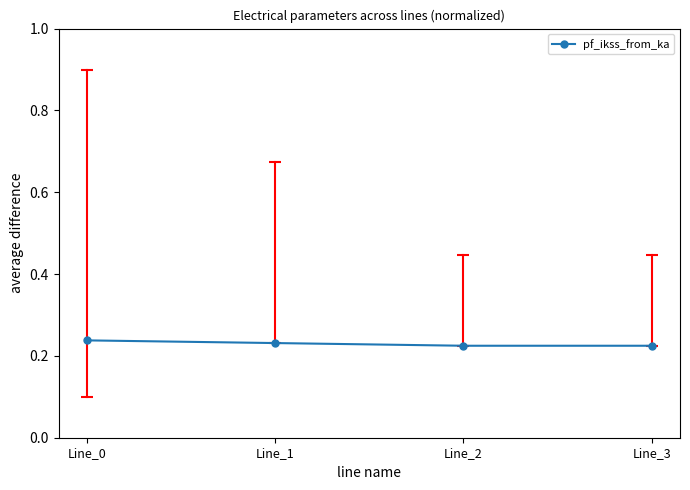

What is the sum of all values?

0.9